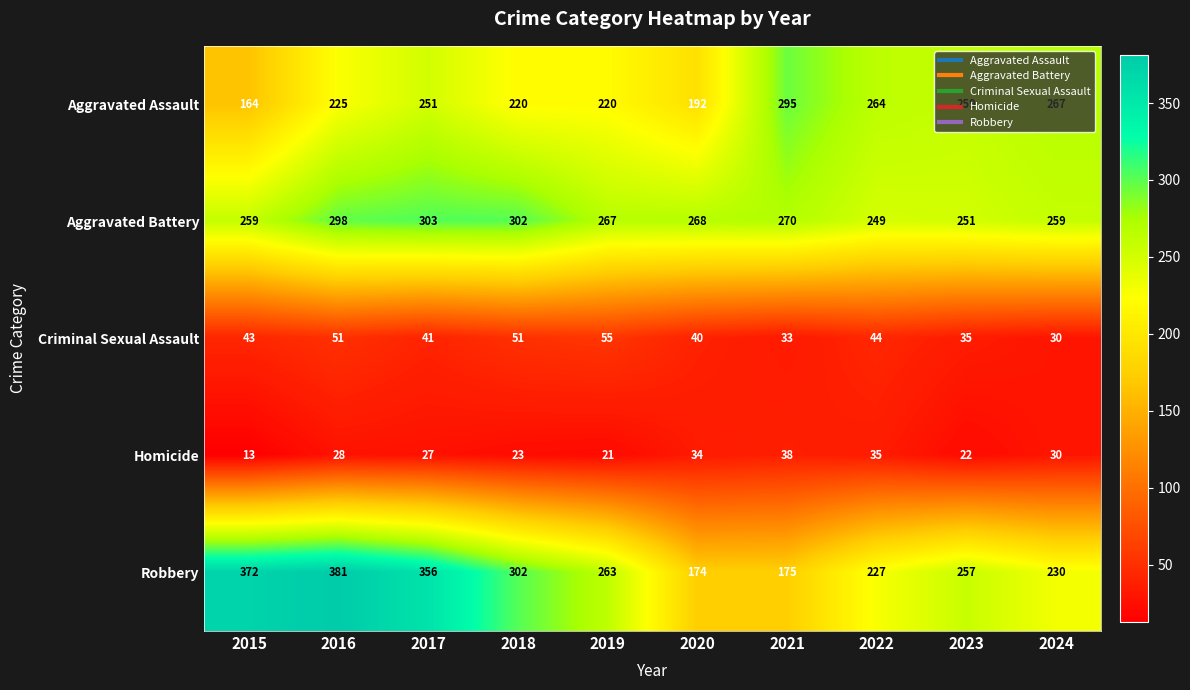

What is the total value across all series at 2020?

708